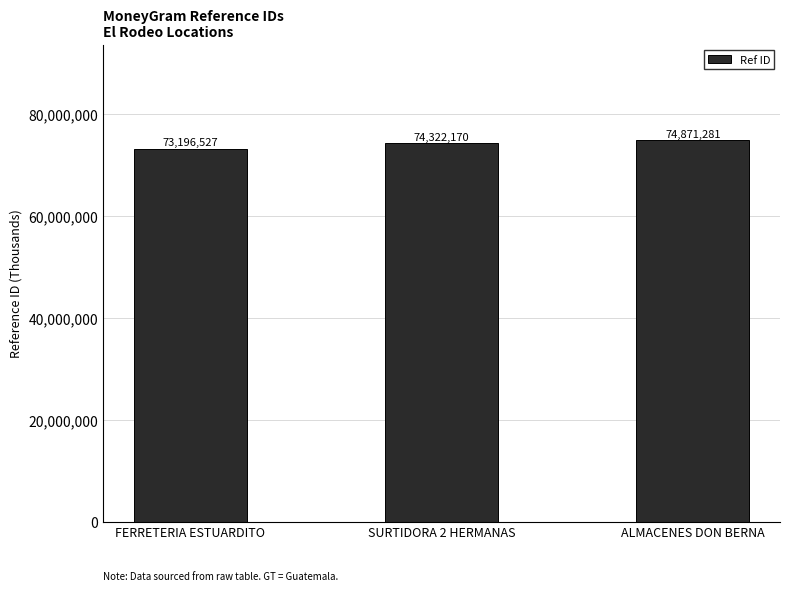

Which label corresponds to the smallest value in the chart?

FERRETERIA ESTUARDITO